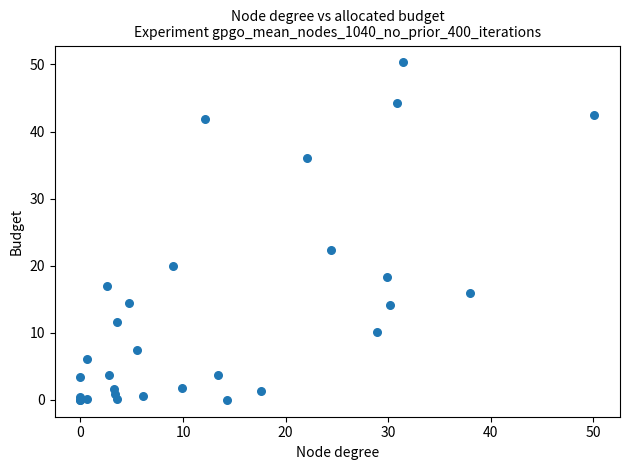

What Y value in the scatter plot is closest to 25?

22.3